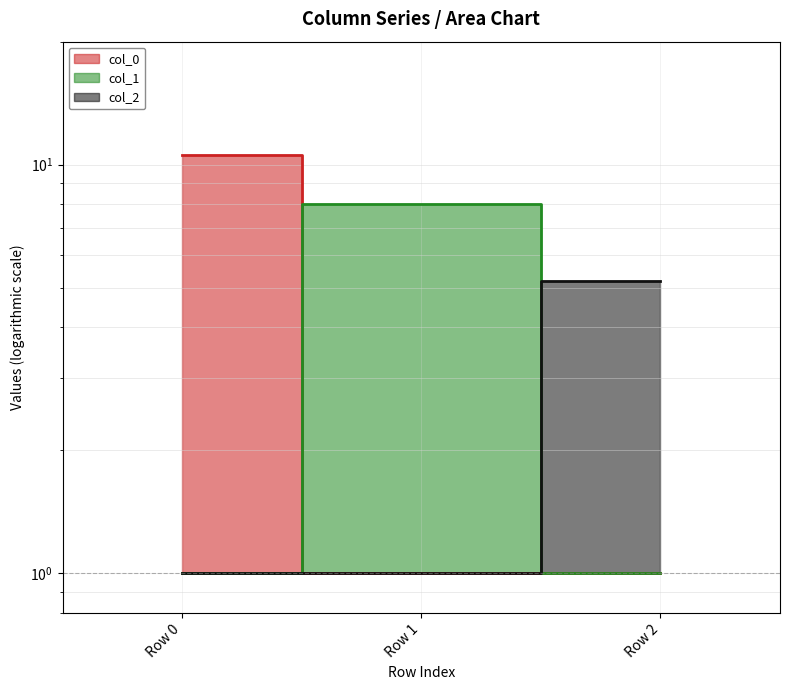

Between Row 2 and Row 0, which is larger?

Row 0